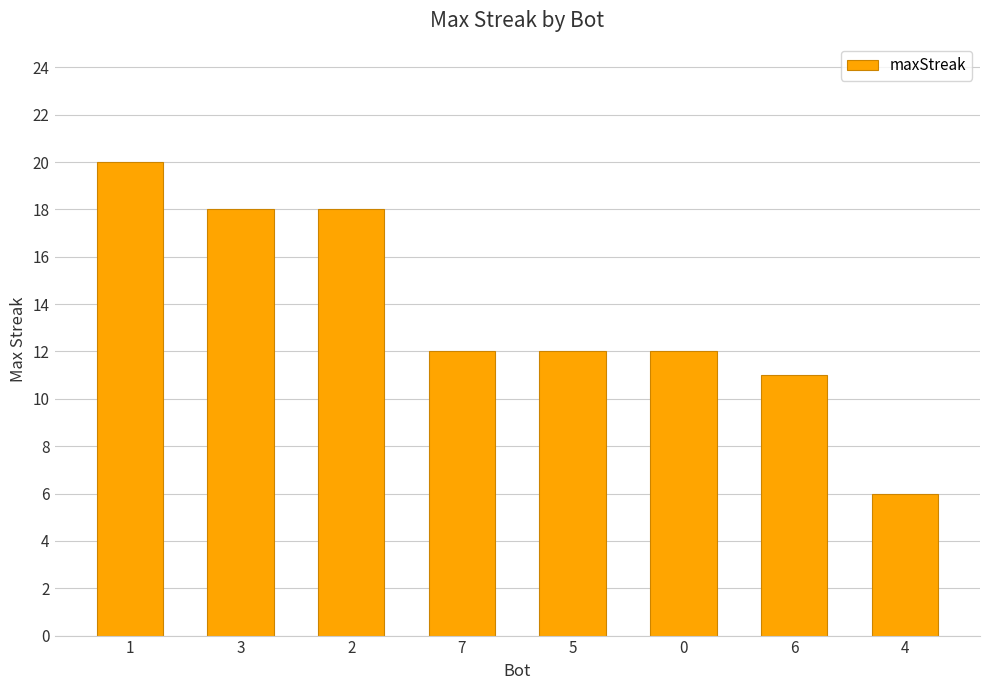

How many data points does each series have?

8